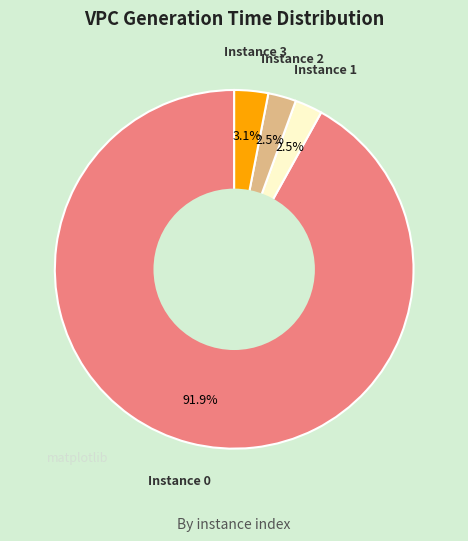

Does Instance 3 represent more than half of the total?

No